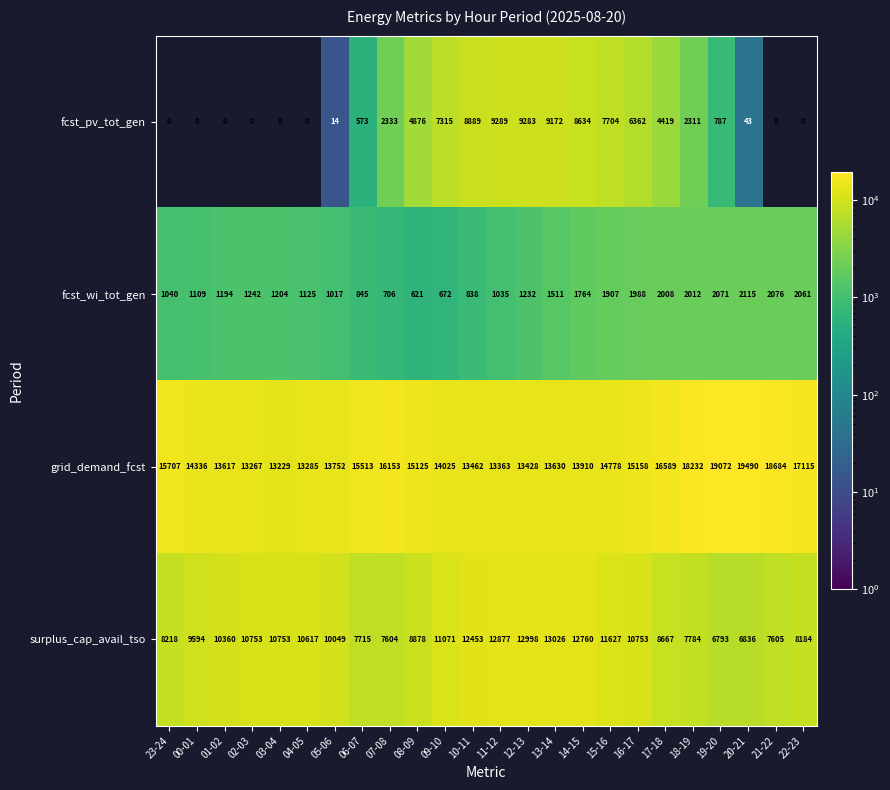

What is the difference between the highest and lowest values at 22-23?

17115